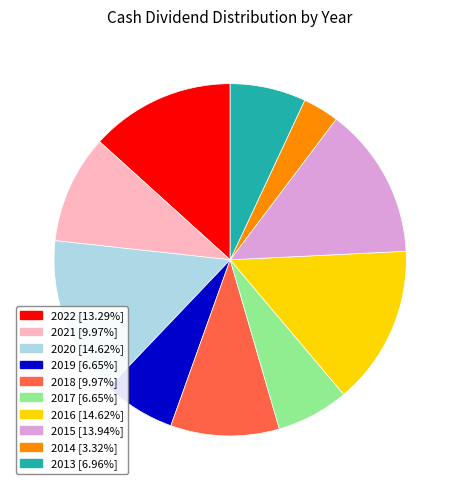

How many slices are in this pie chart?

10